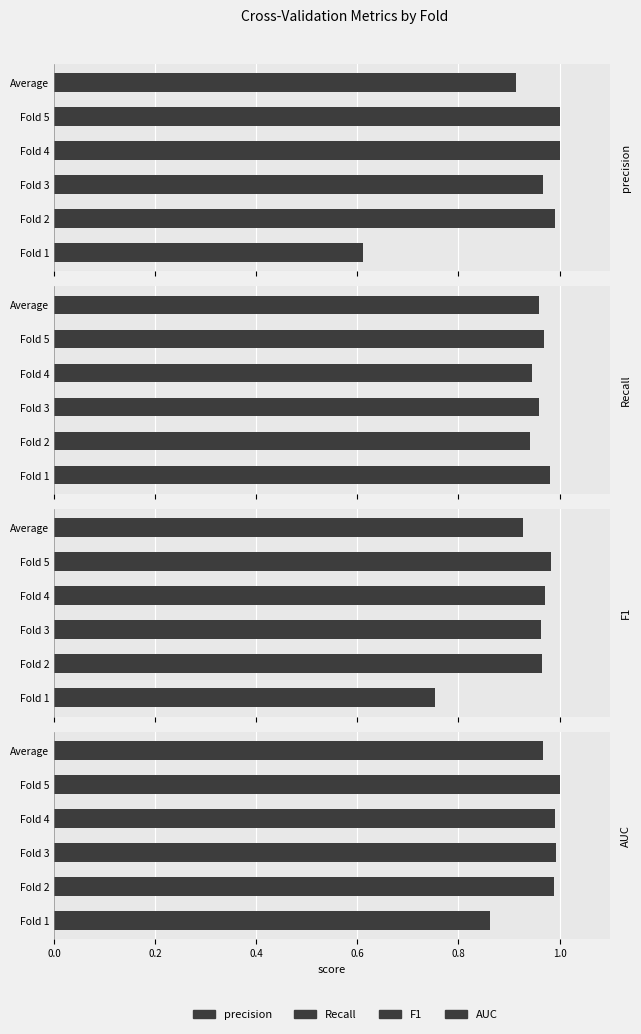

At how many categories does at least one series exceed 0?

6